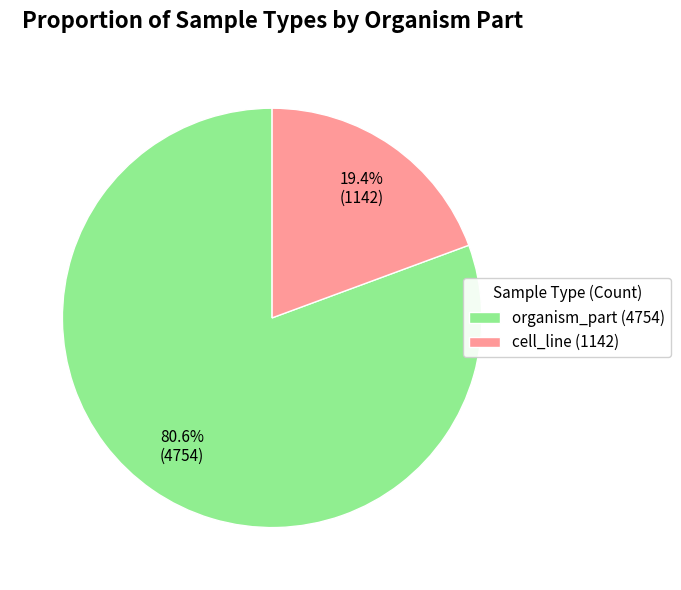

Count the number of slices in the pie.

2